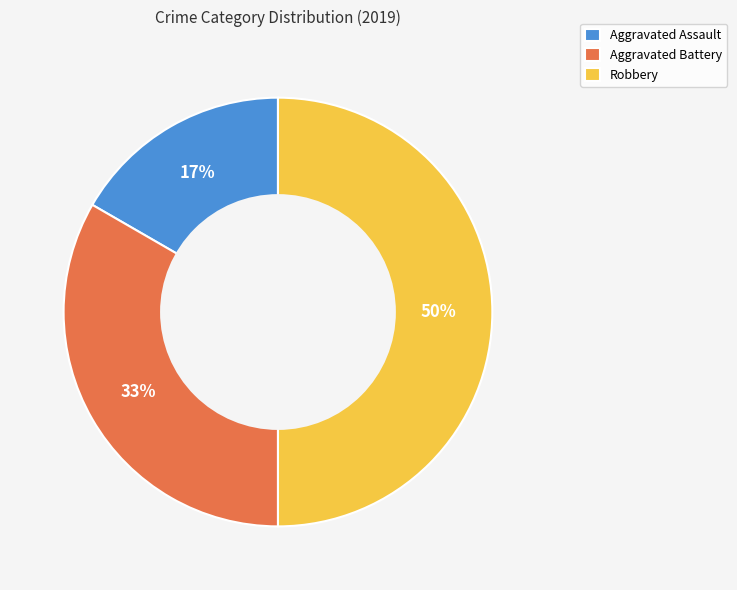

Does Aggravated Assault represent more than half of the total?

No